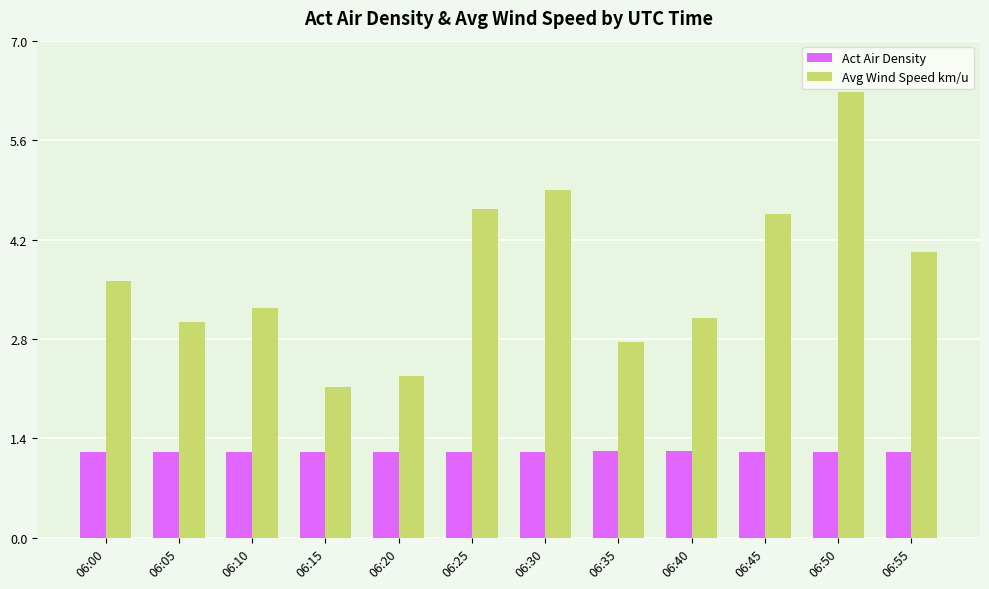

What is the sum of all Avg Wind Speed km/u values?

44.6